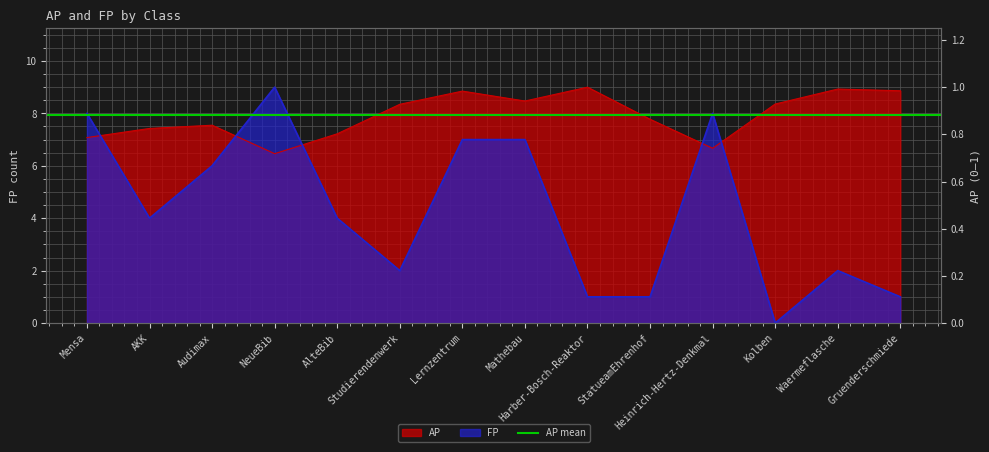

True or false: AP has more than 2 interior local peaks.

True